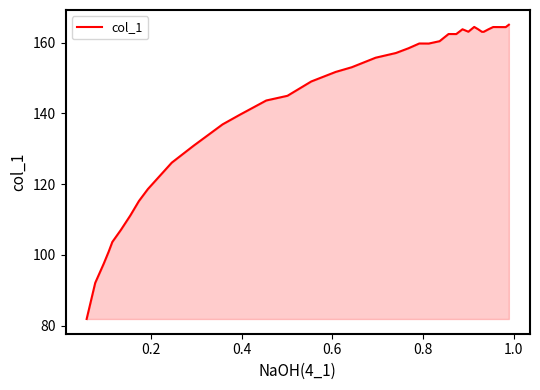

What is the difference between the maximum and minimum values?

83.2